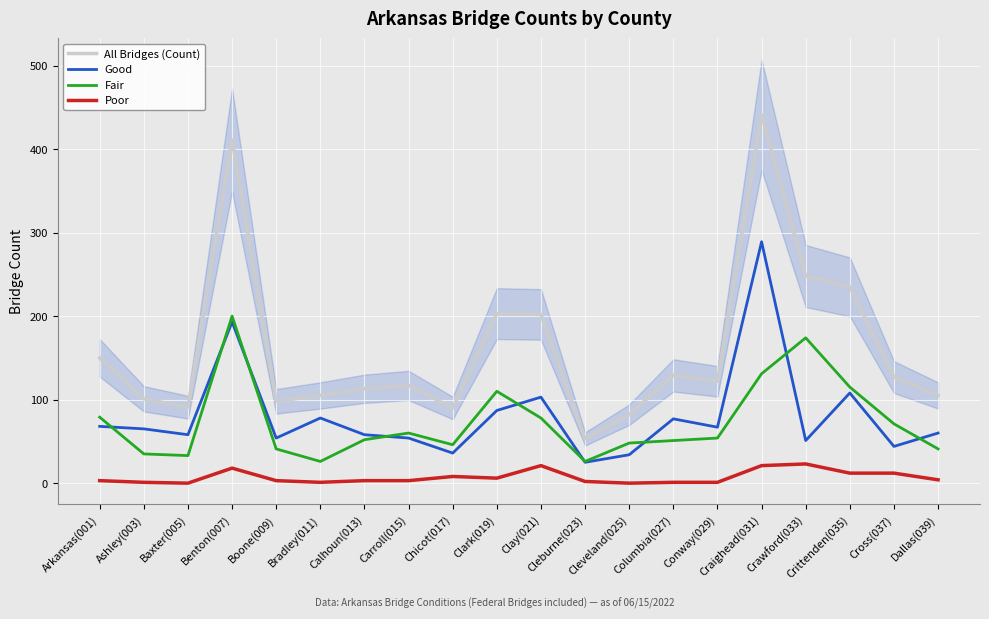

The value of All Bridges (Count) at Benton(007) is 411. True or false?

True